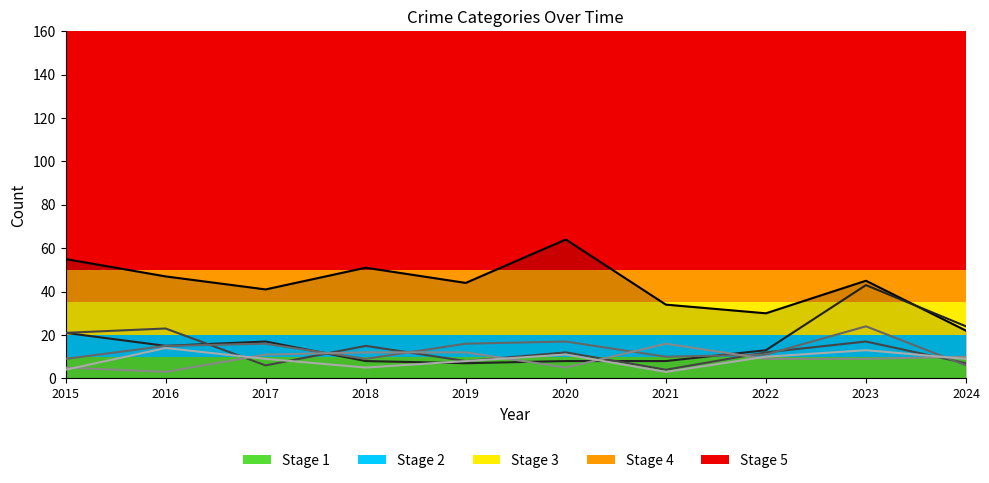

What is the maximum value shown in the chart?

64